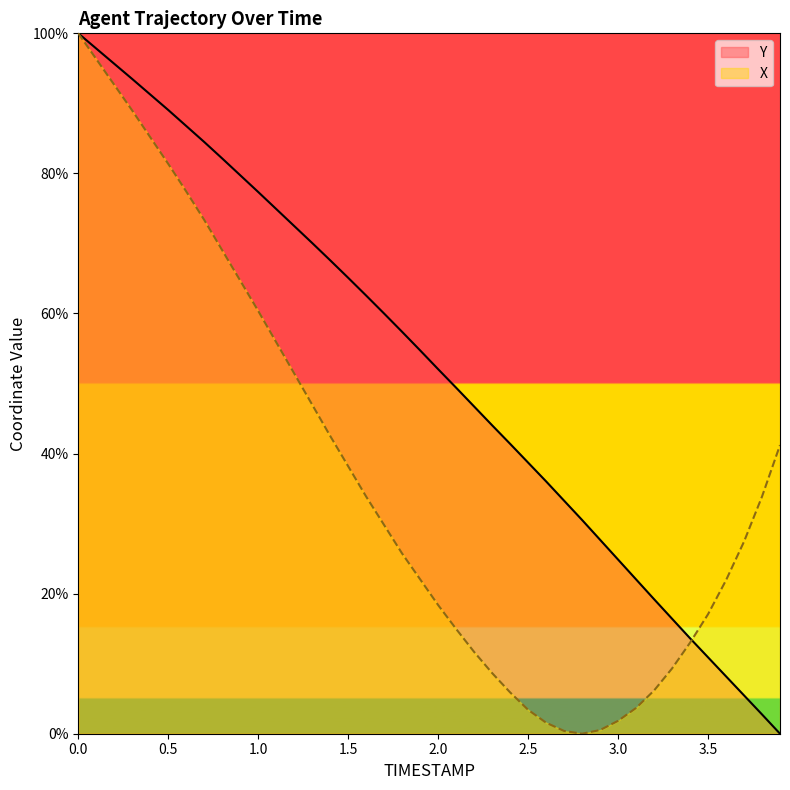

Rank the series by their maximum value, from highest to lowest.

Y, X